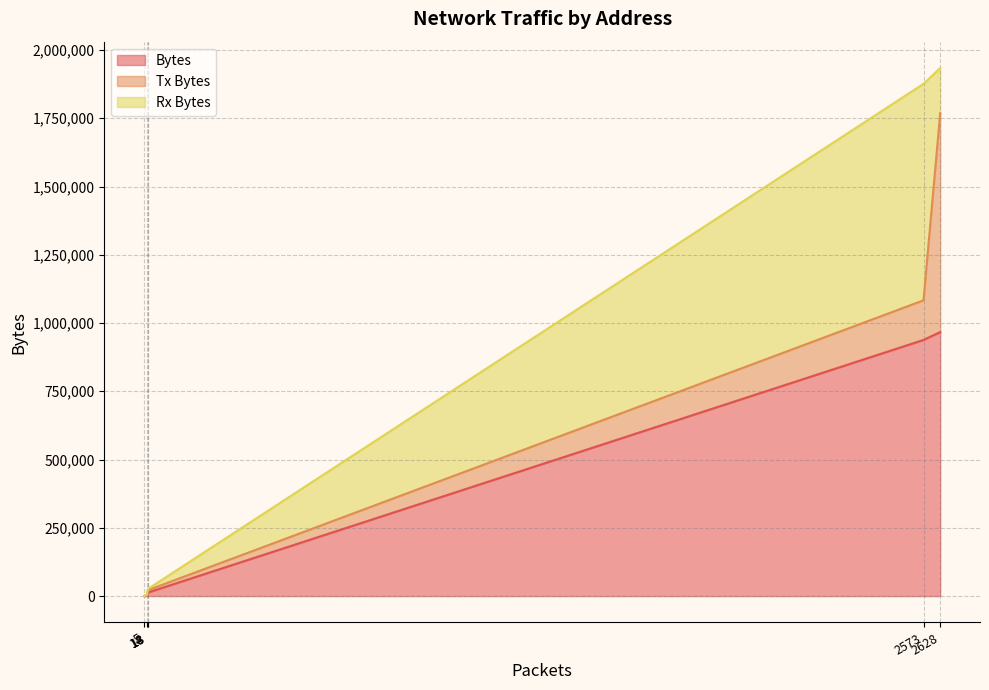

How many distinct data groups are displayed?

3